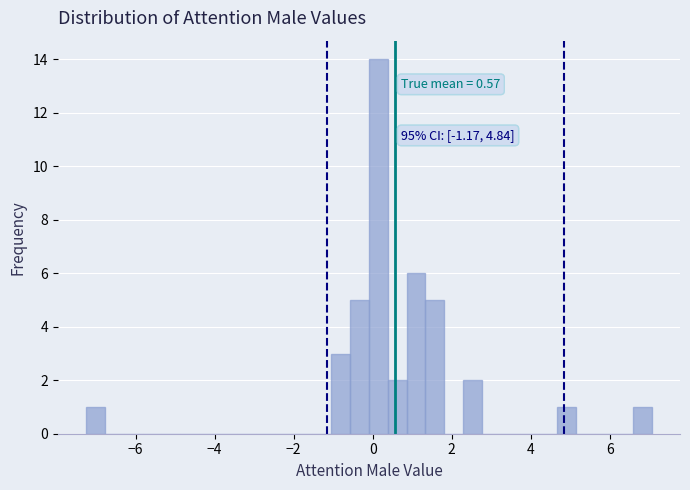

Around what value on the x-axis is the tallest bar? Give the approximate position of its centre, as read against the axis.

0.2